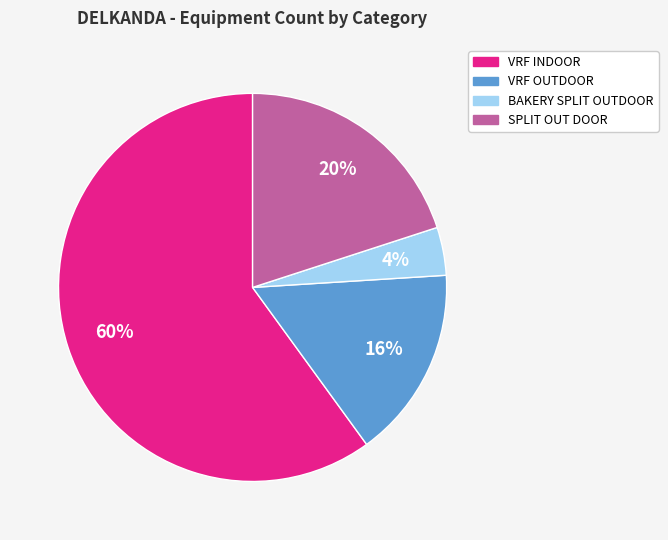

True or false: VRF OUTDOOR accounts for 26% of the total.

False